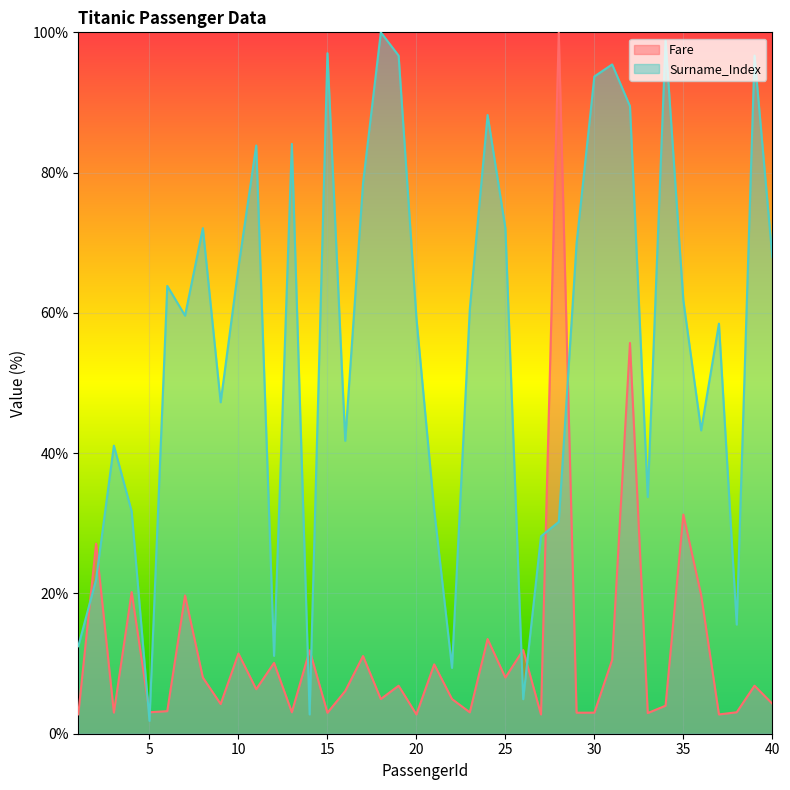

What is the difference between the second highest and minimum values in the Surname_Index series?

97.0